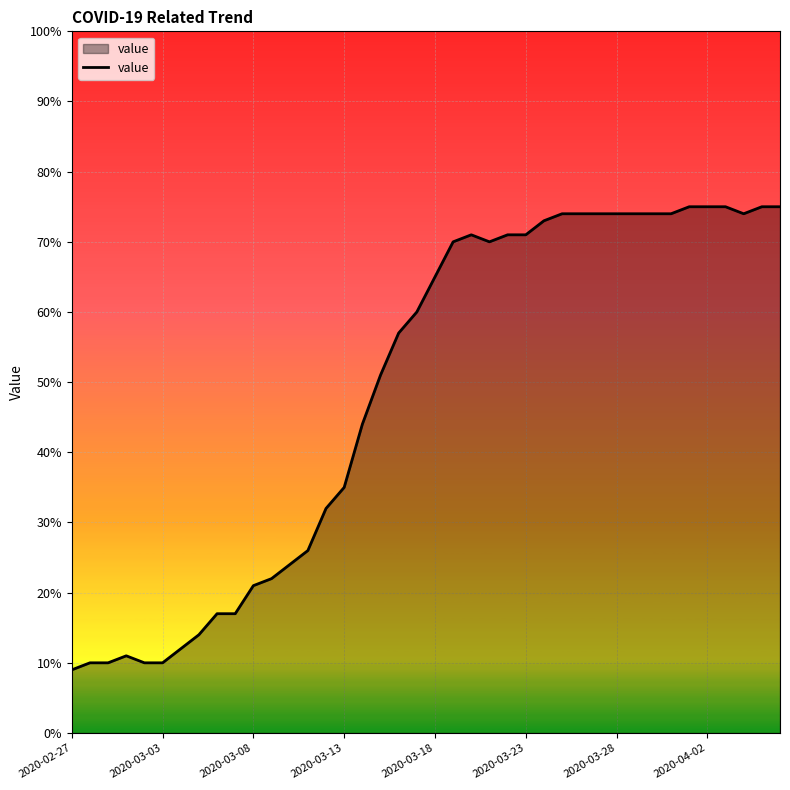

What is the greatest value displayed?

75